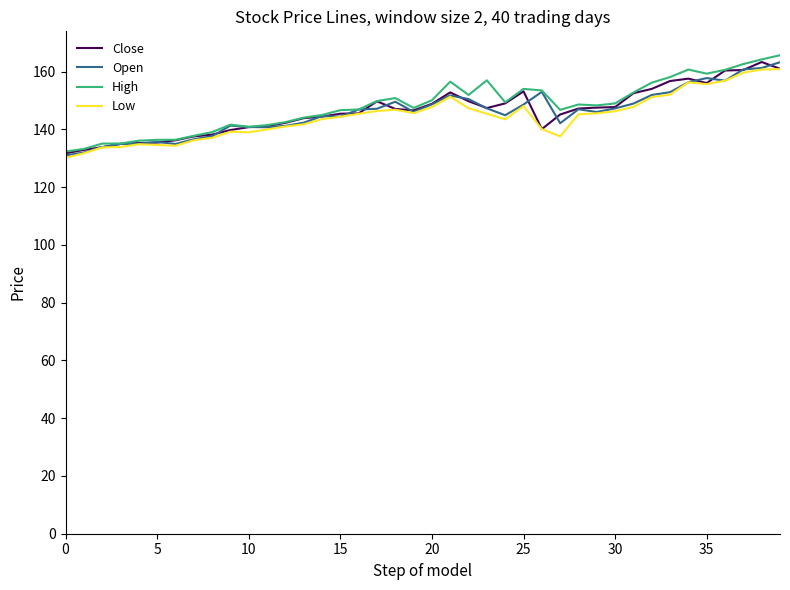

At how many categories does at least one series exceed 130?

40